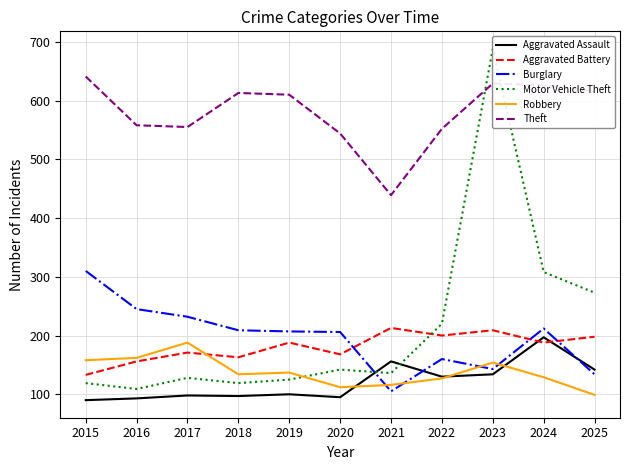

In Theft, how many points are higher than both neighbors (excluding endpoints)?

2